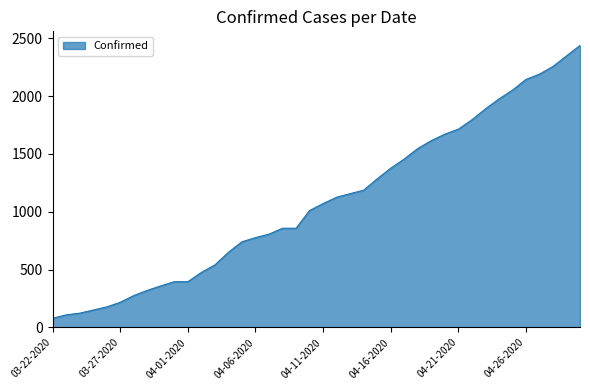

What is the greatest value displayed?

2438